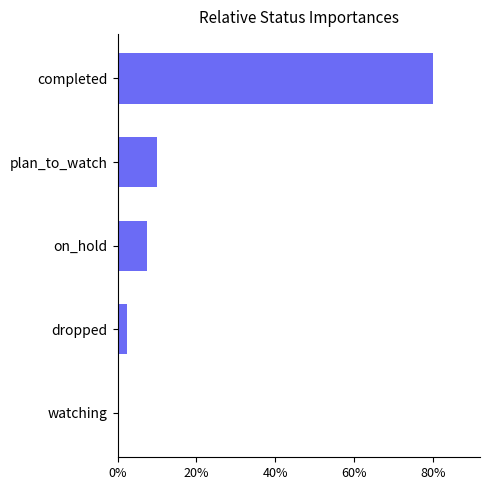

The value at plan_to_watch is 10.0. True or false?

True